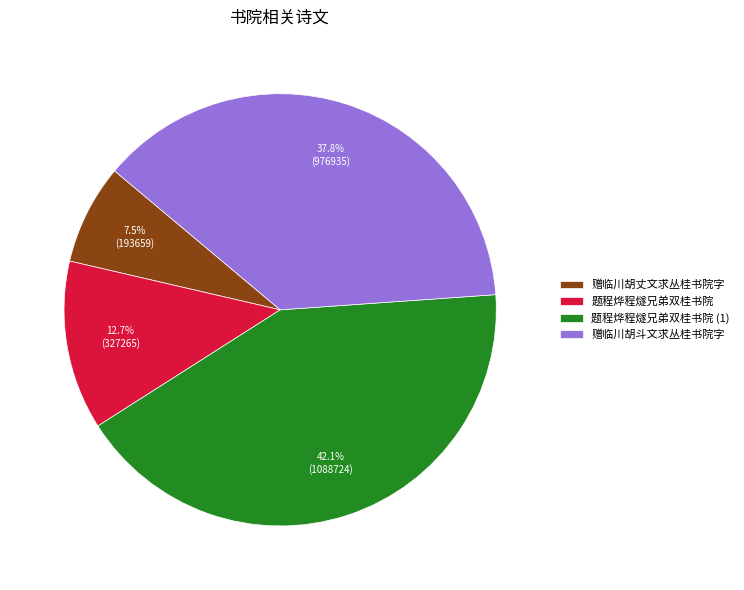

Which slice is the largest?

题程烨程燧兄弟双桂书院 (1)